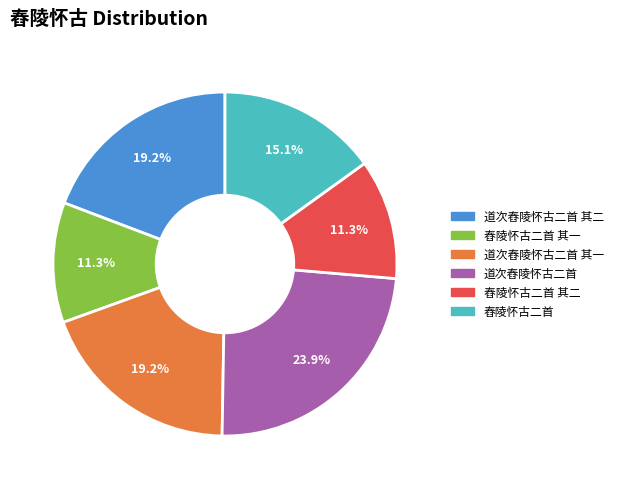

Which has a higher value, 舂陵怀古二首 其一 or 舂陵怀古二首?

舂陵怀古二首